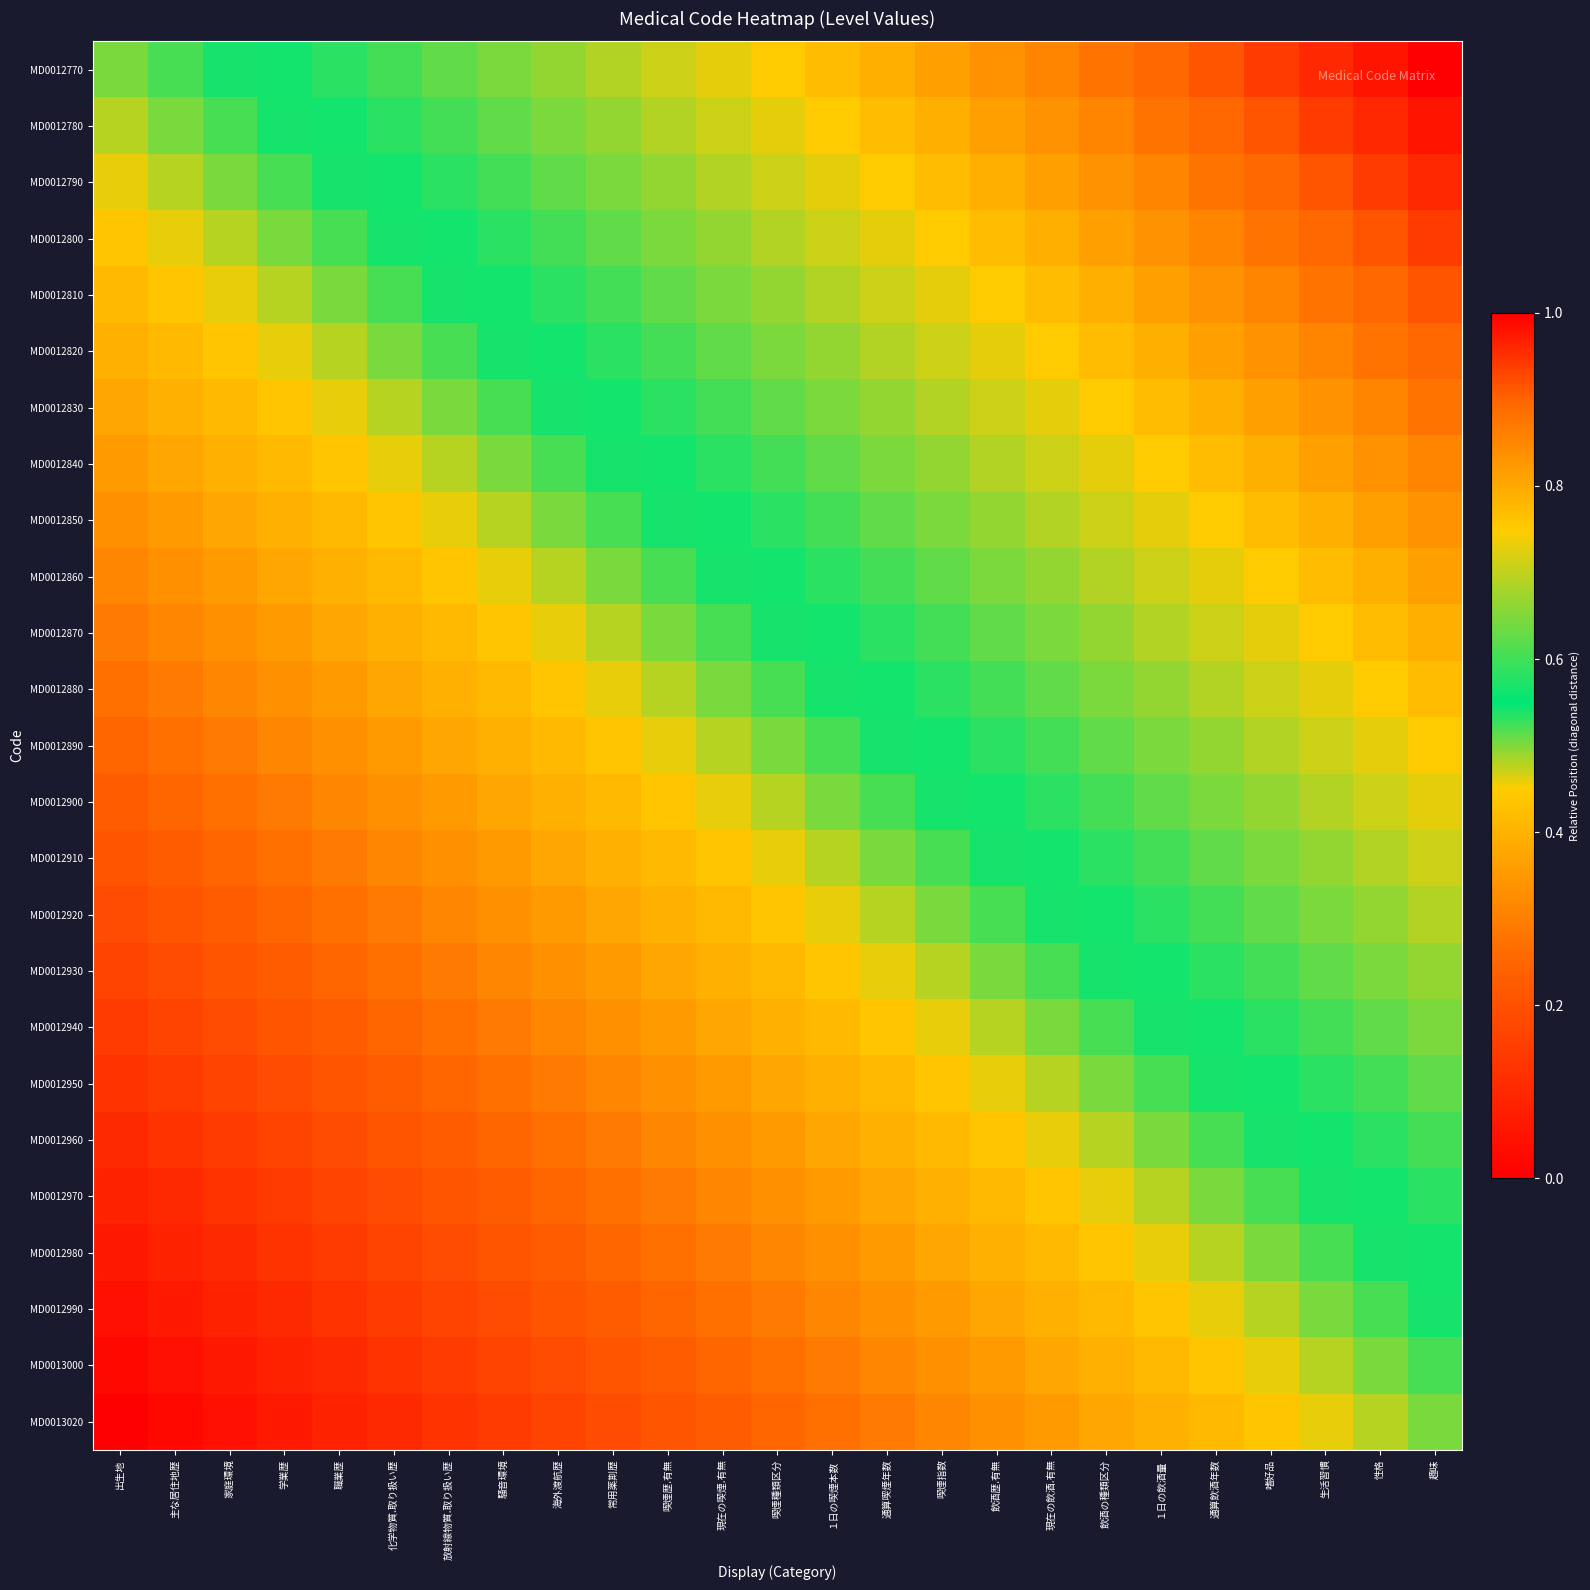

What is the total value across all series at 現在の喫煙.有無?

12.0